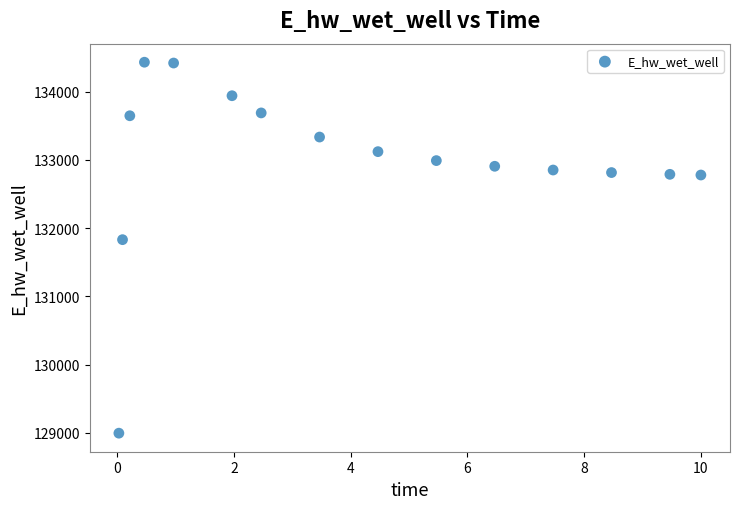

What Y value in the scatter plot is closest to 131713?

131830.9